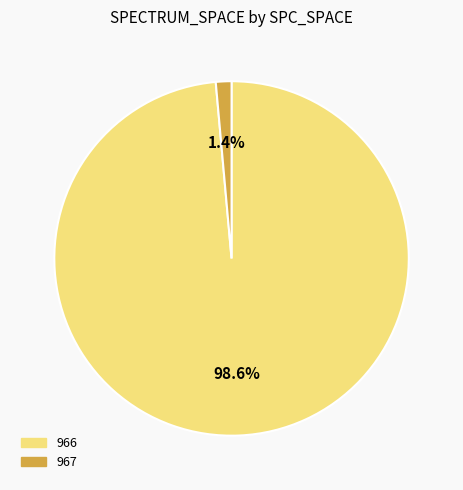

Which category has the smallest portion of the pie?

967